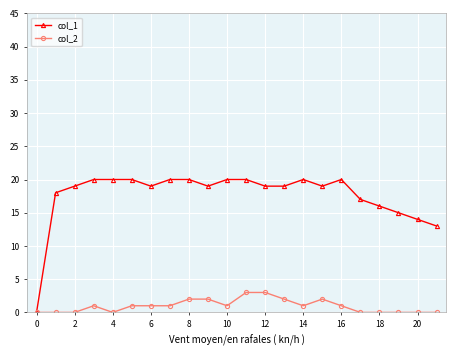

Does the chart have visible grid lines?

Yes